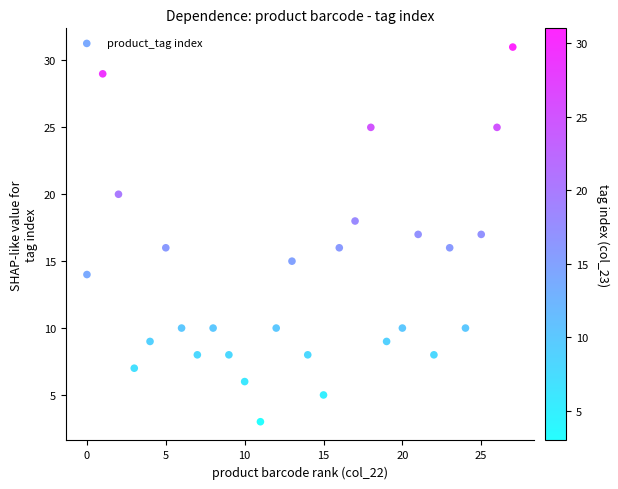

What is the range of Y values (max minus min)?

28